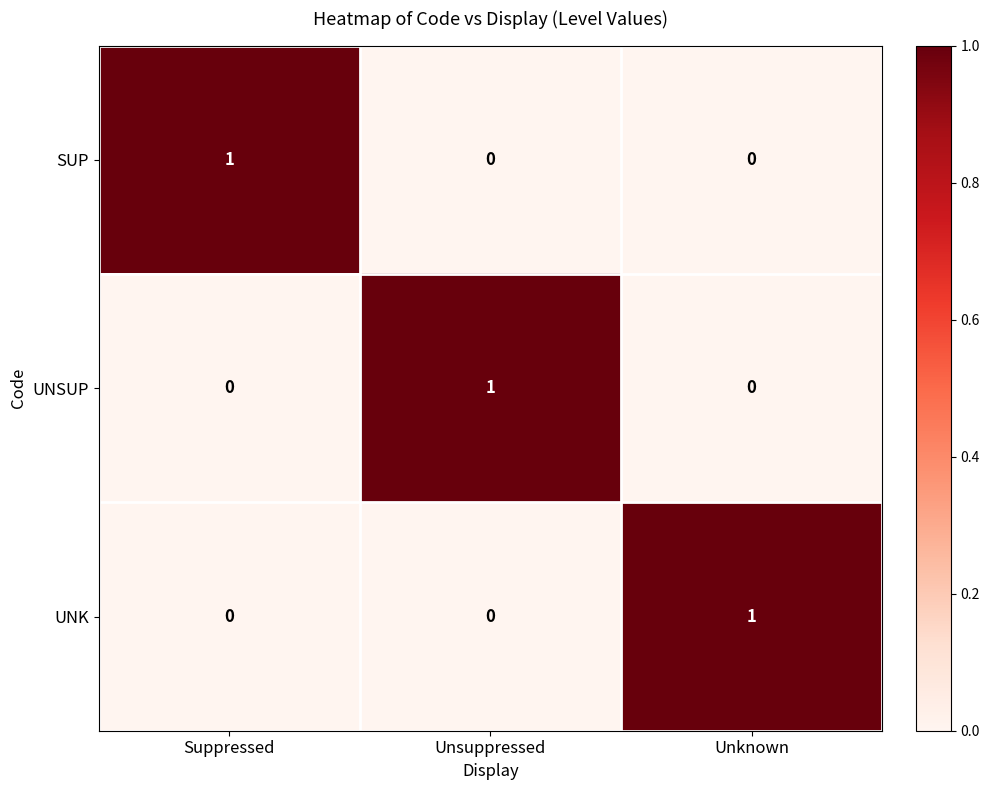

The value of UNK at Unknown is 2. True or false?

False